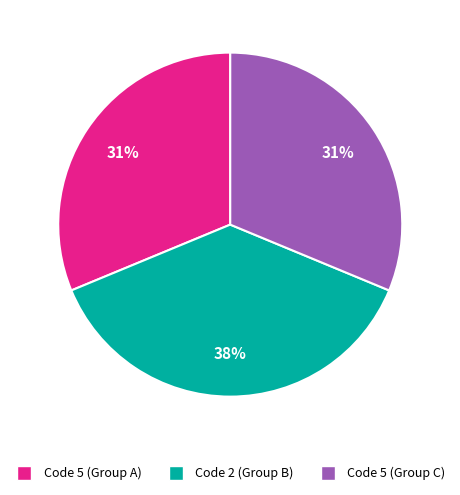

Is there any slice that represents more than half of the pie?

No